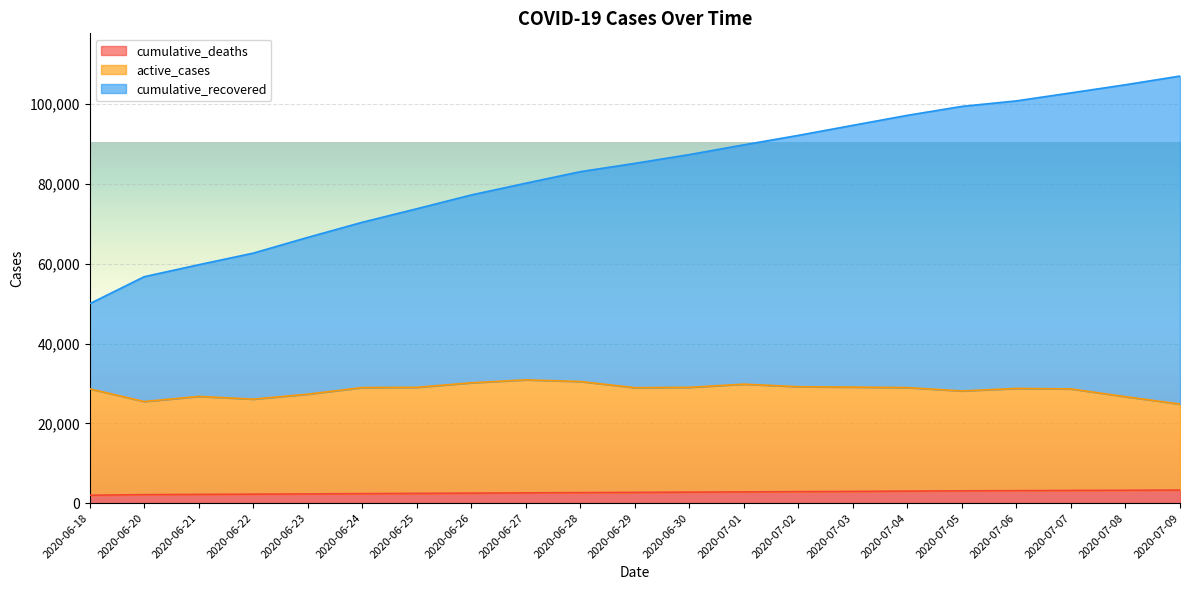

What is the label of the 3rd point from the left?

2020-06-21